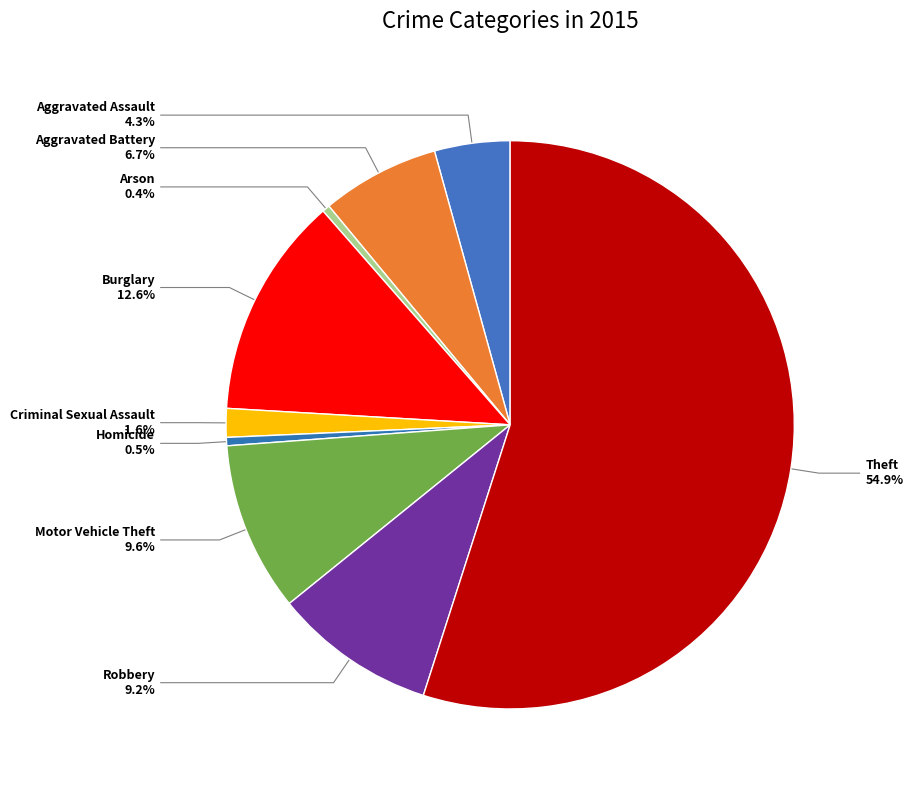

True or false: Arson accounts for 0% of the total.

True